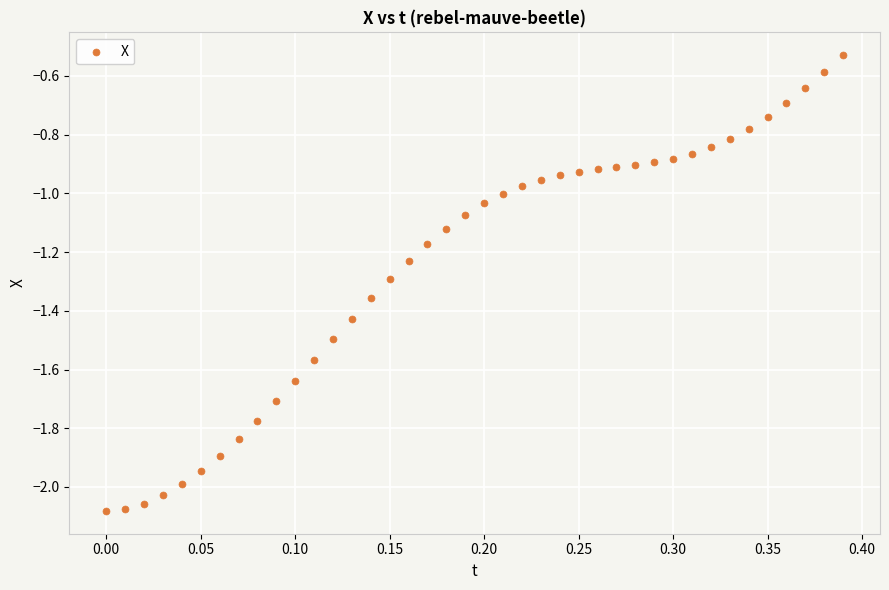

What is the range of Y values (max minus min)?

1.6